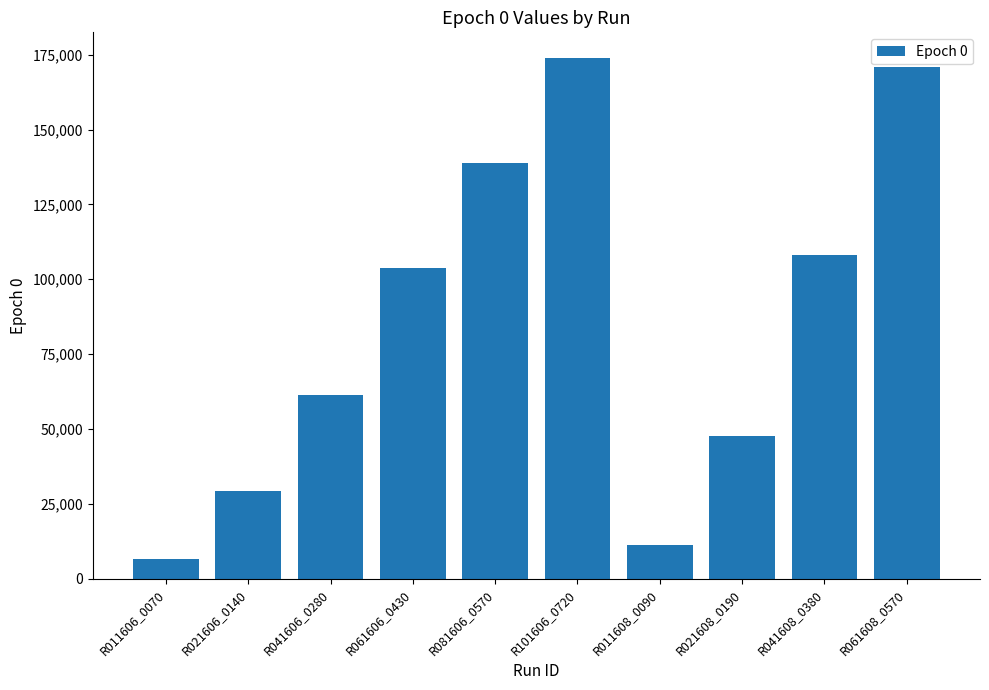

Reading right to left, transcribe all the data shown in this chart.

170986.5	107985.1	47475.5	11089.0	173830.1	138758.0	103744.6	61456.2	29138.2	6617.8